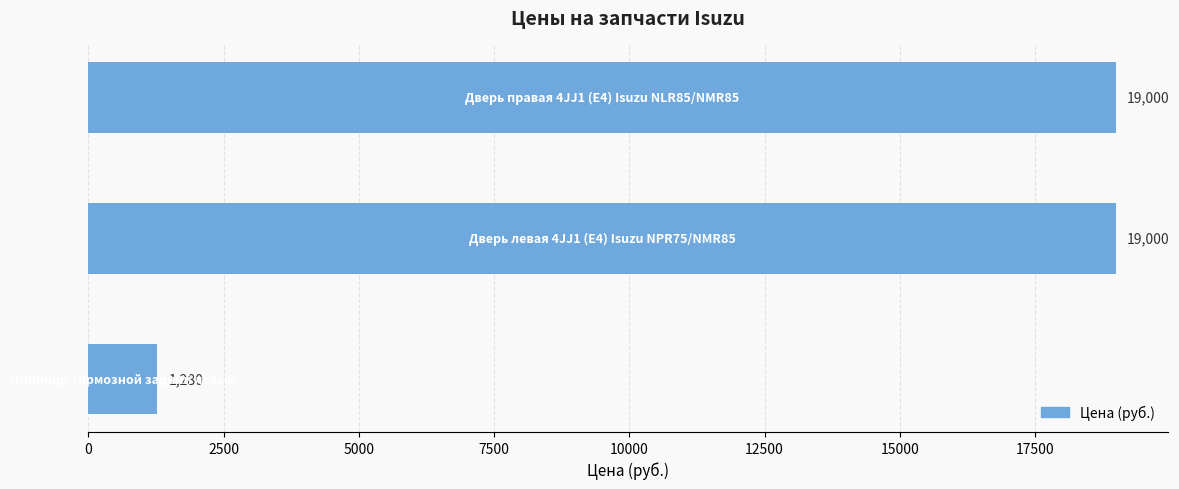

How many values are between 1280 and 19000?

3